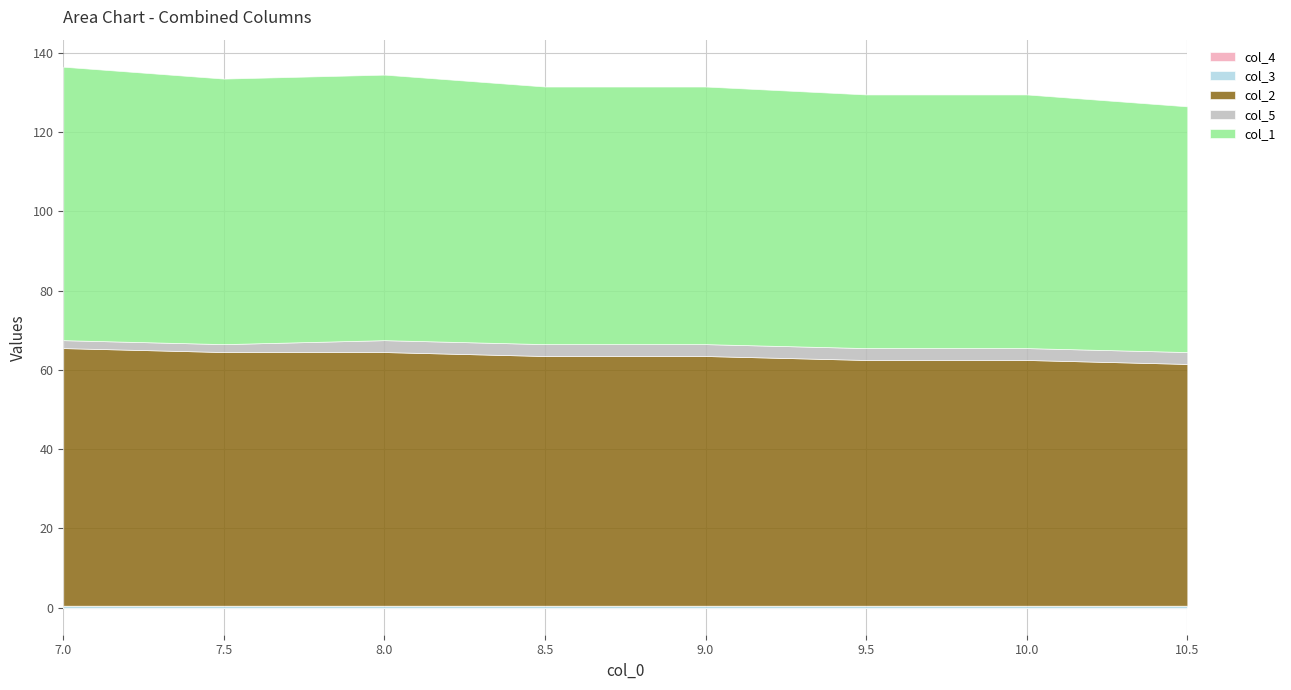

What is the sum of the col_2 values at 8.5 and 10.5?

124.0